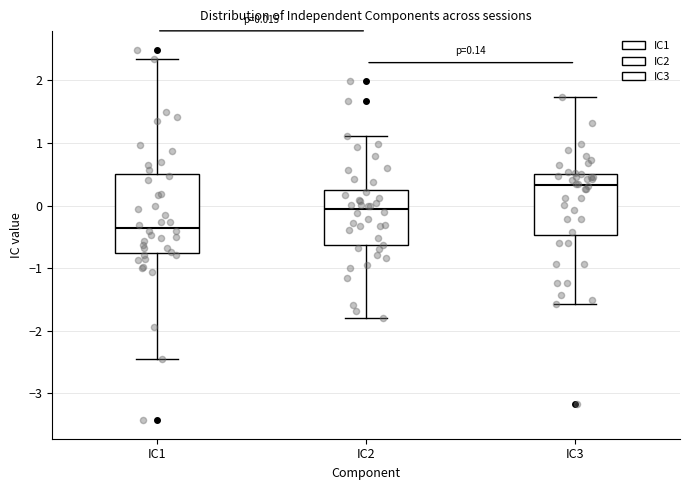

Which box has the highest median line?

IC3